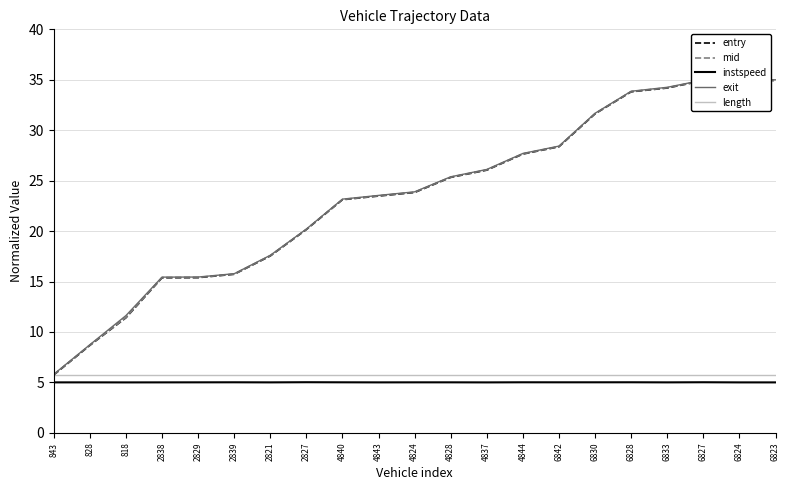

What is the average value of the length series?

5.7